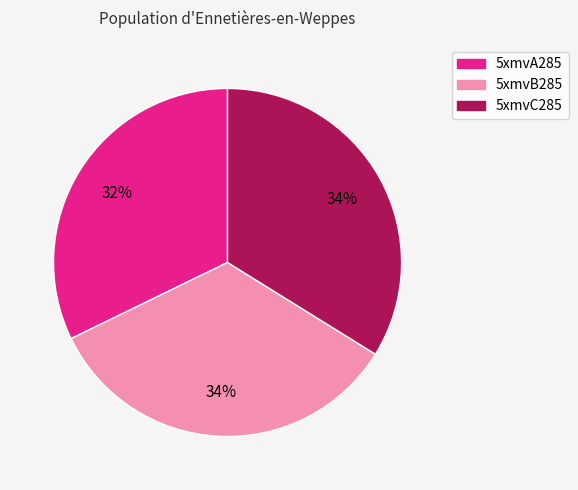

To the nearest percent, what portion does 5xmvA285 represent?

32%